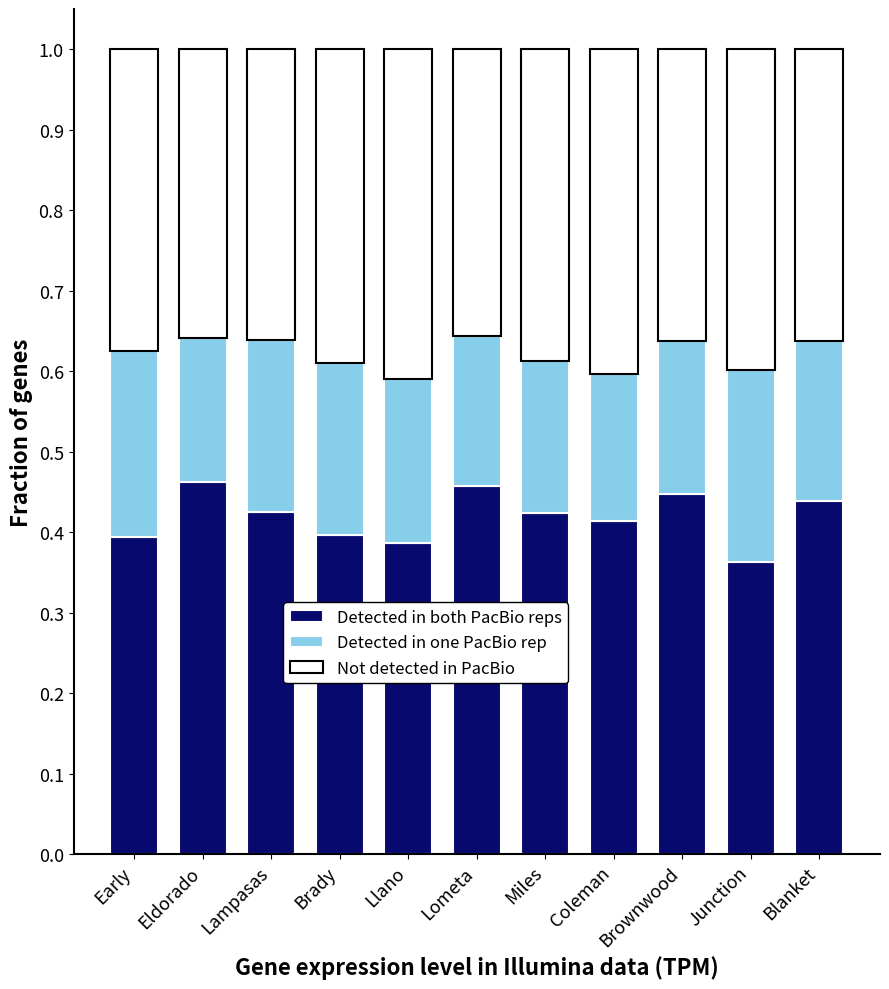

The Detected in both PacBio reps series shows 0.4 at Miles. True or false?

True